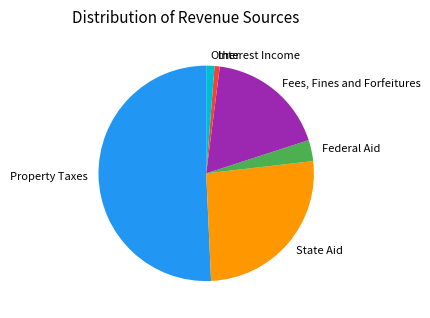

Between Property Taxes and Other, which is larger?

Property Taxes